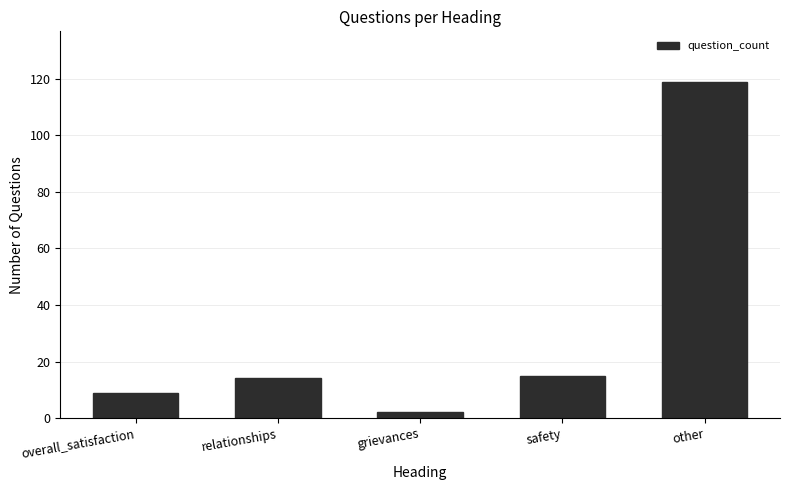

What value does the data have at overall_satisfaction?

9